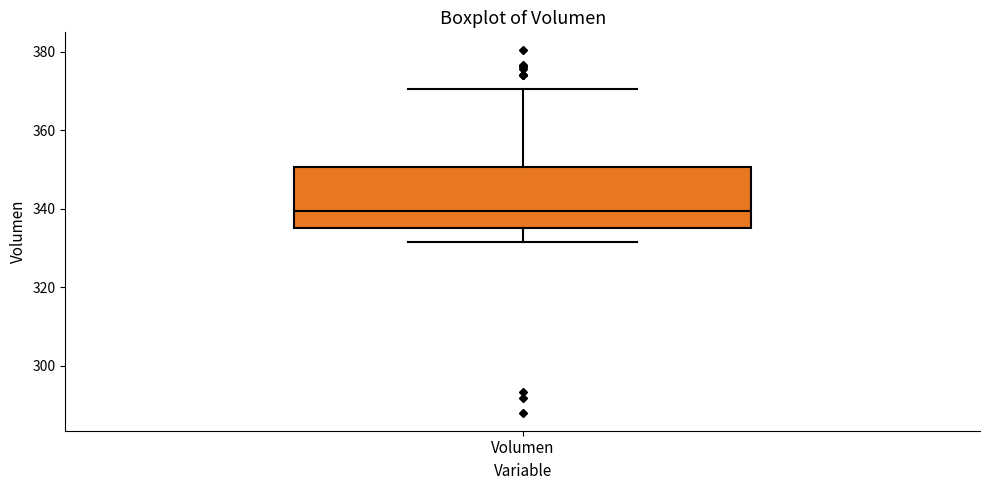

Where does the median line of the box for Volumen sit on the y-axis? The values are not printed on the chart, so give them approximately, as read against the axis.

340